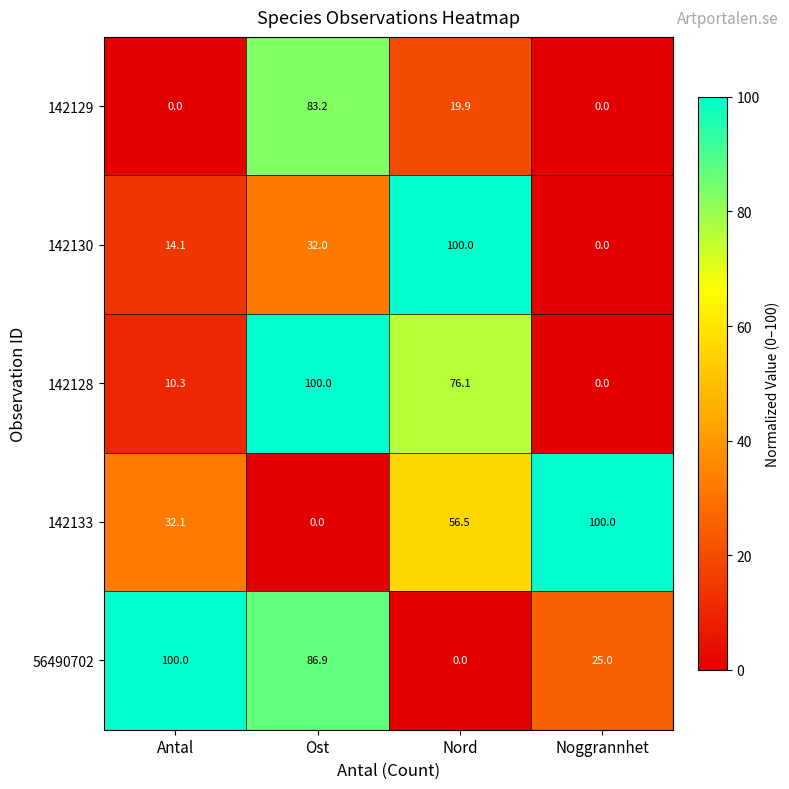

The value of 142130 at Nord is 43.1. True or false?

False